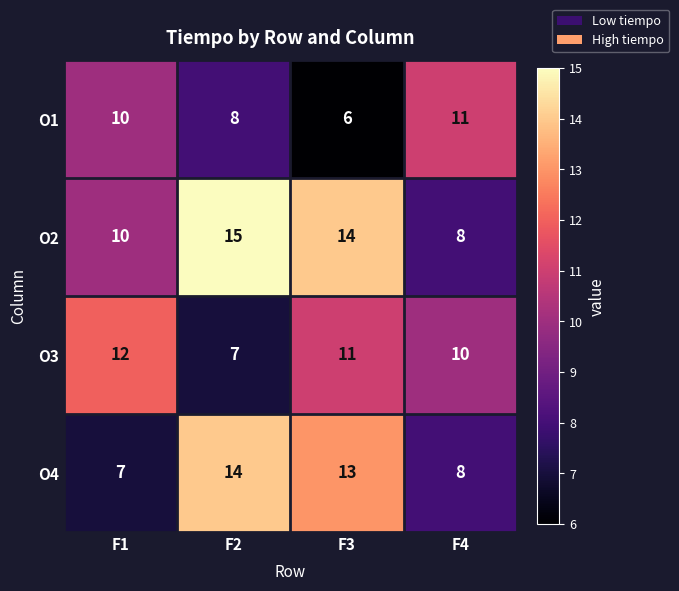

The O1 series shows 9 at F3. True or false?

False